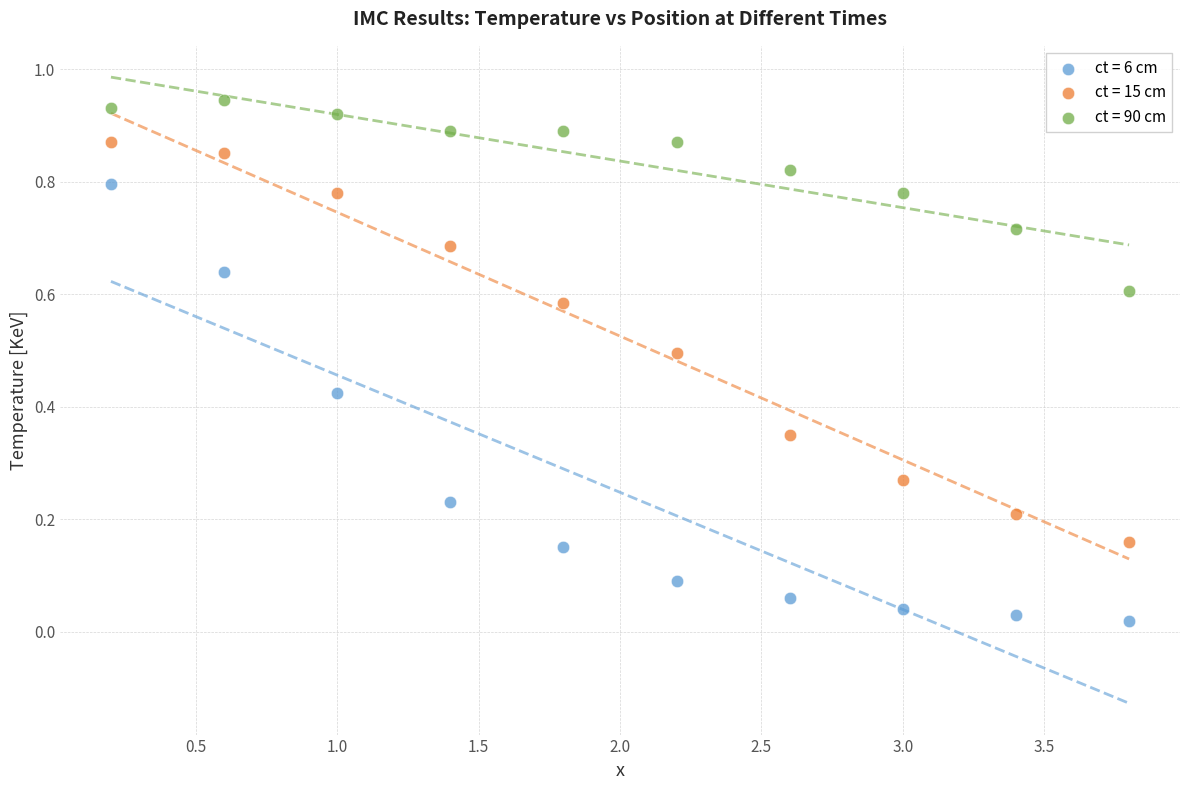

Which series has the widest spread of Y values?

ct = 6 cm